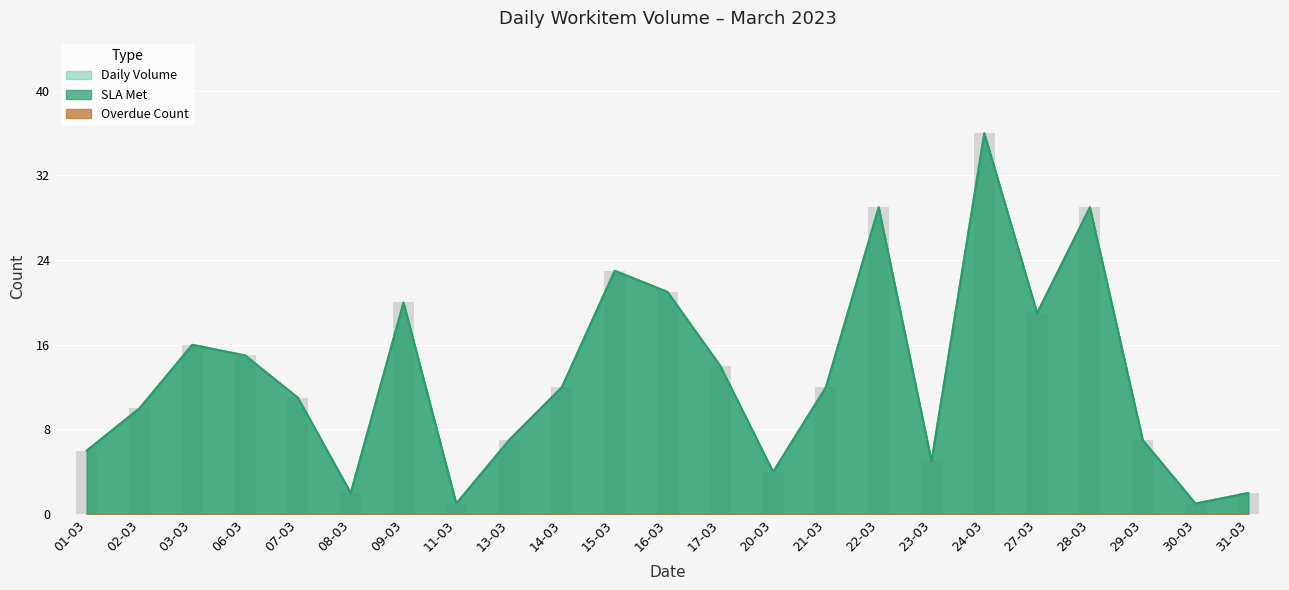

Are the bars horizontal?

No